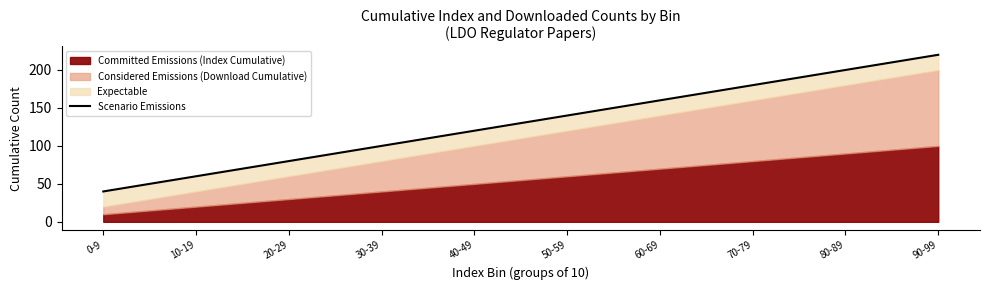

Rank the categories by value from lowest to highest.

0-9, 10-19, 20-29, 30-39, 40-49, 50-59, 60-69, 70-79, 80-89, 90-99